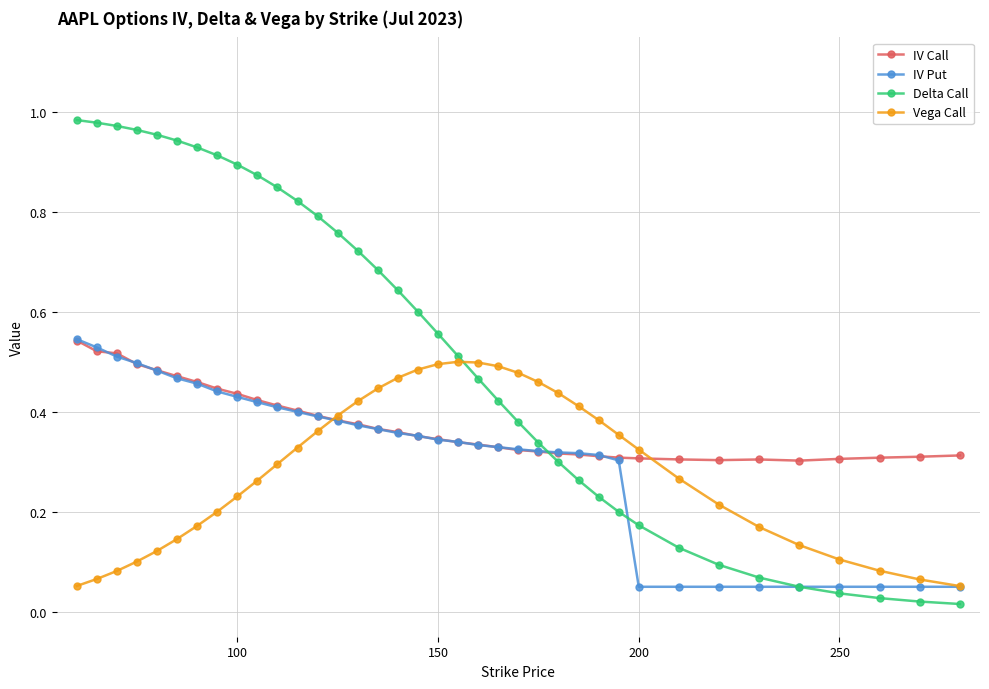

How many times do Delta Call and IV Call cross each other?

1